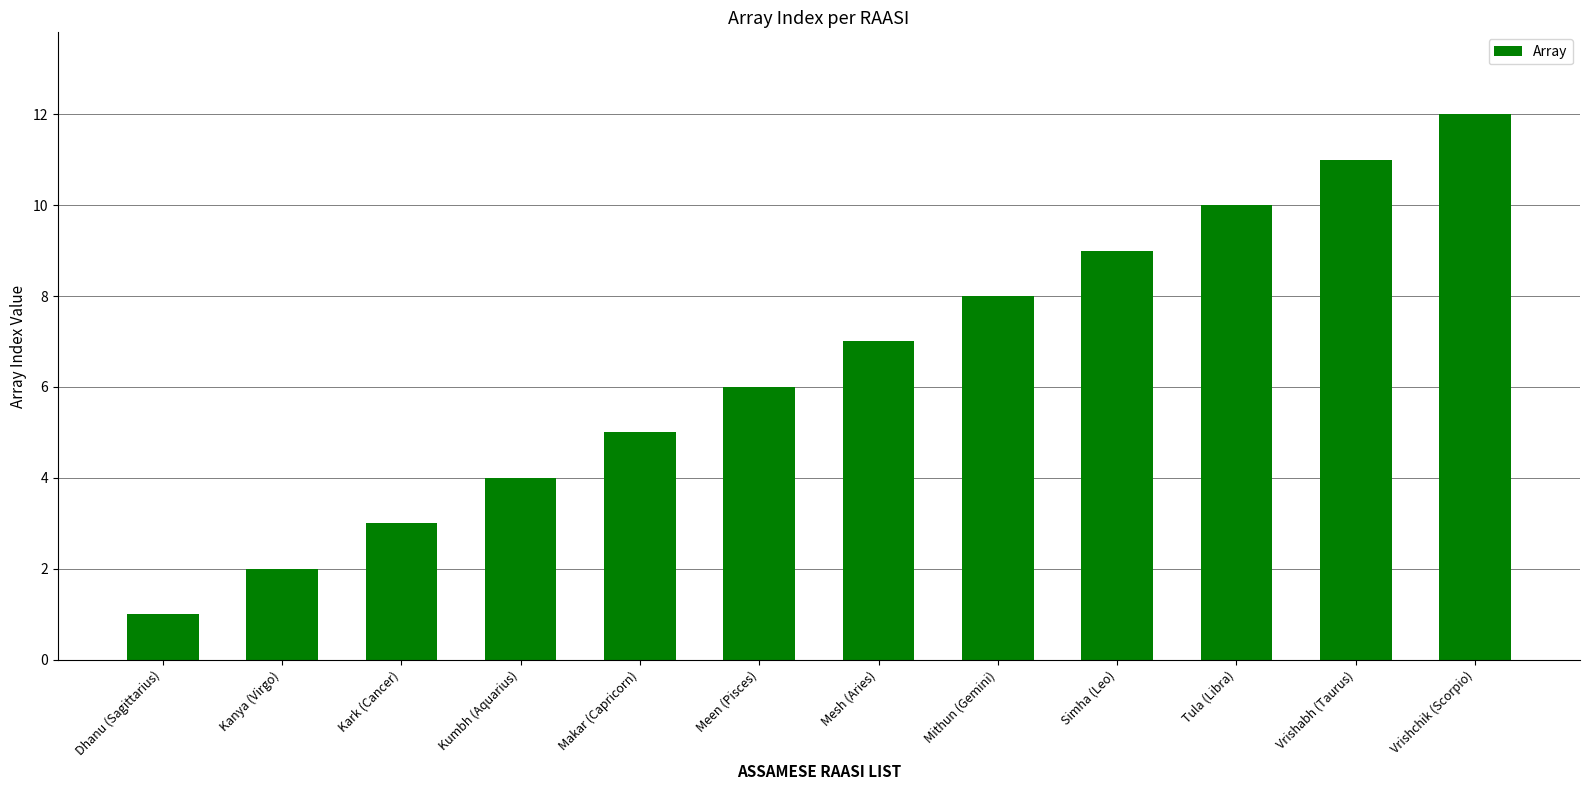

Reading left to right, what are all the values shown in this chart?

1	2	3	4	5	6	7	8	9	10	11	12